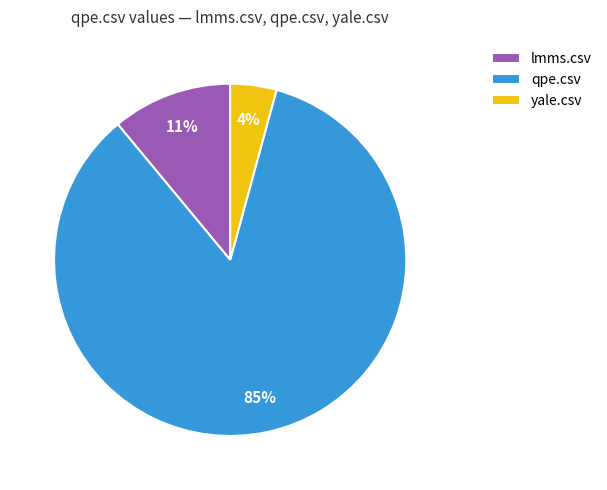

The lmms.csv slice represents 1% of the pie. True or false?

False